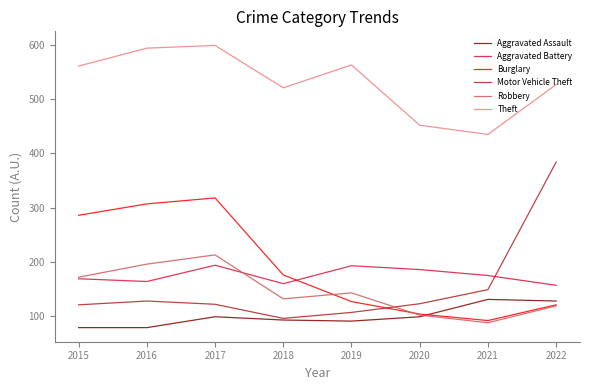

What is the maximum value shown in the chart?

599